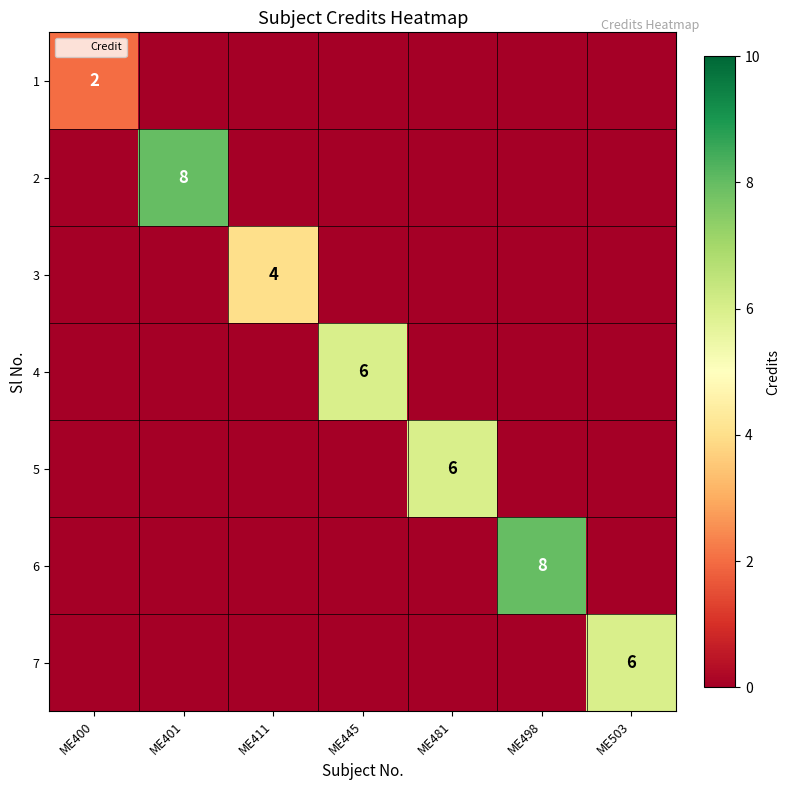

Which category has the highest value in the 5 series?

ME481